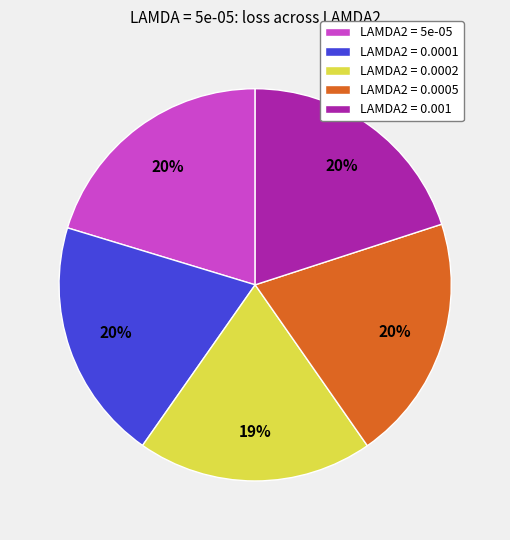

To the nearest percent, what percentage of the pie is LAMDA2 = 0.001?

20%